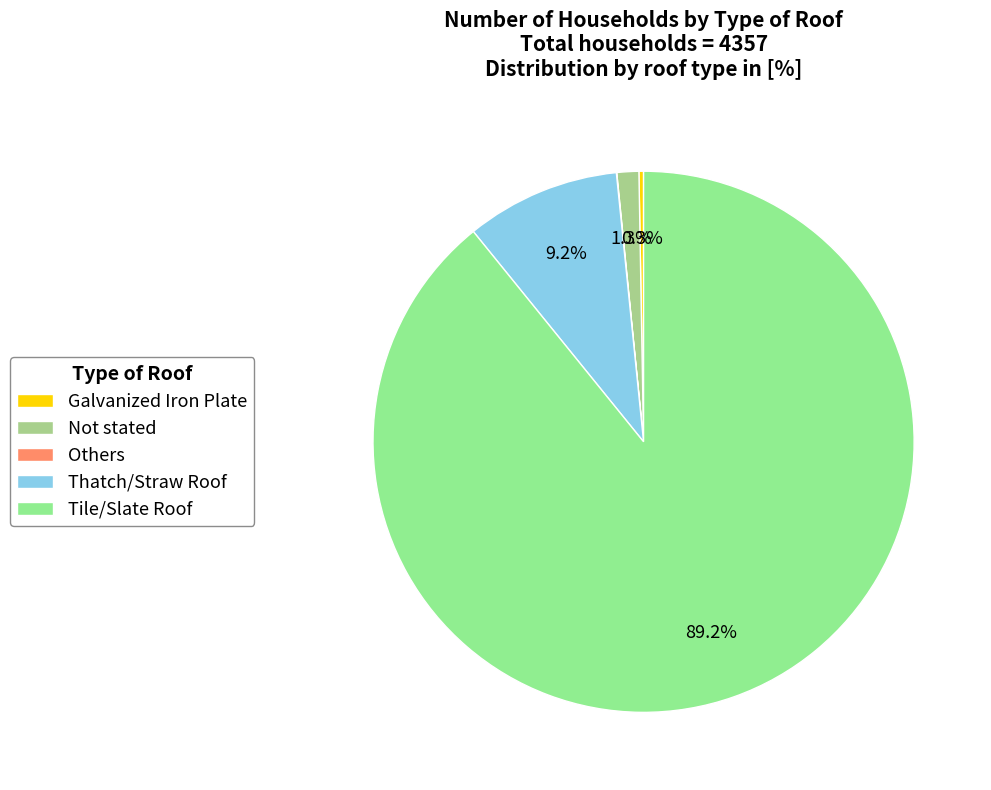

Is the sum of Others and Tile/Slate Roof greater than half?

Yes